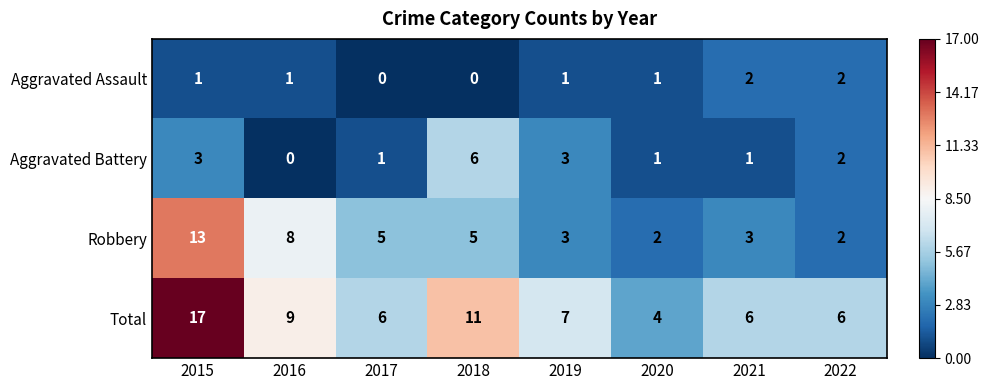

Where does the Total series first go above 7?

2015